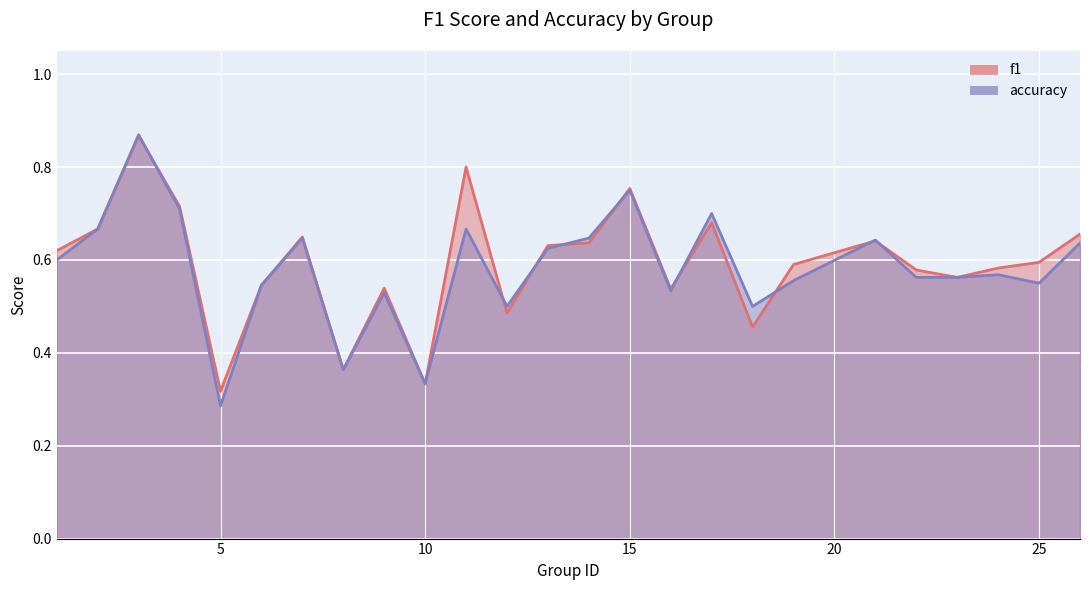

Between which two adjacent categories do f1 and accuracy first intersect?

3 and 4